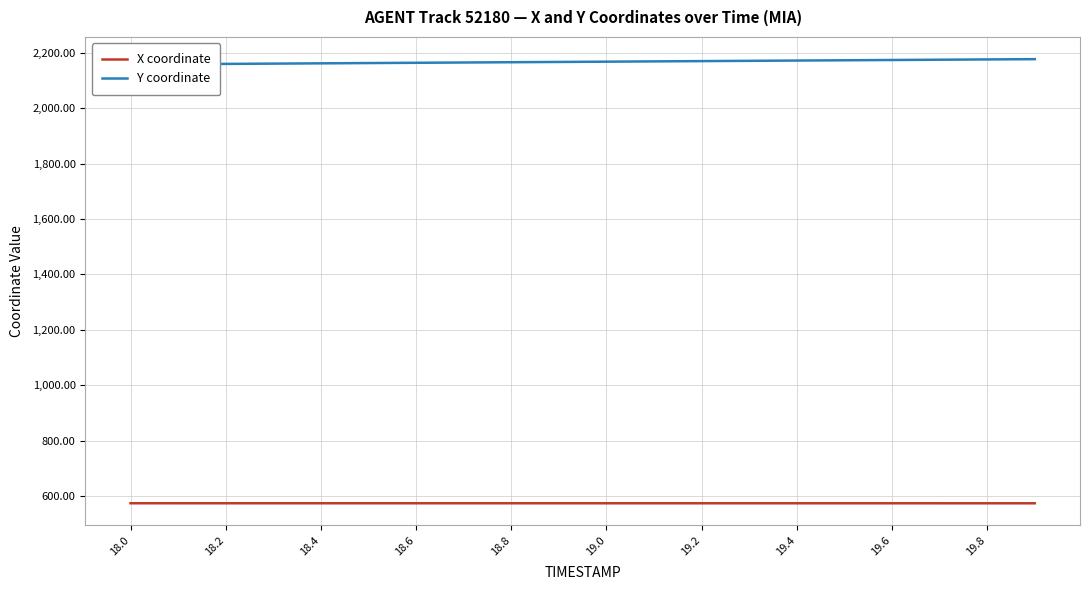

The value of X coordinate at 19.4 is 573.7. True or false?

True